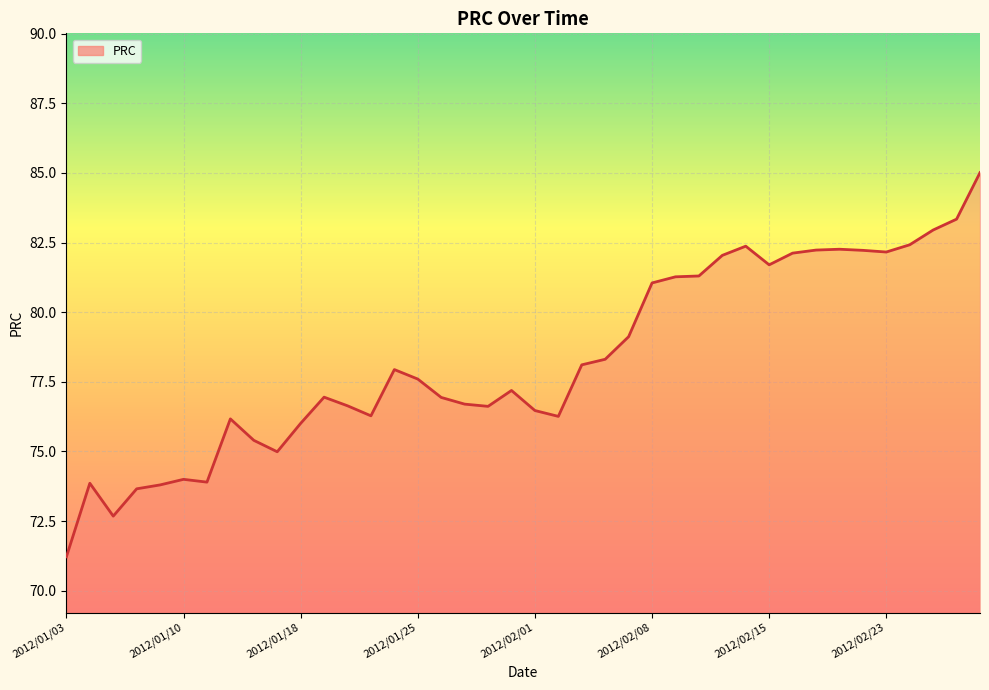

What is the maximum value shown in the chart?

85.0